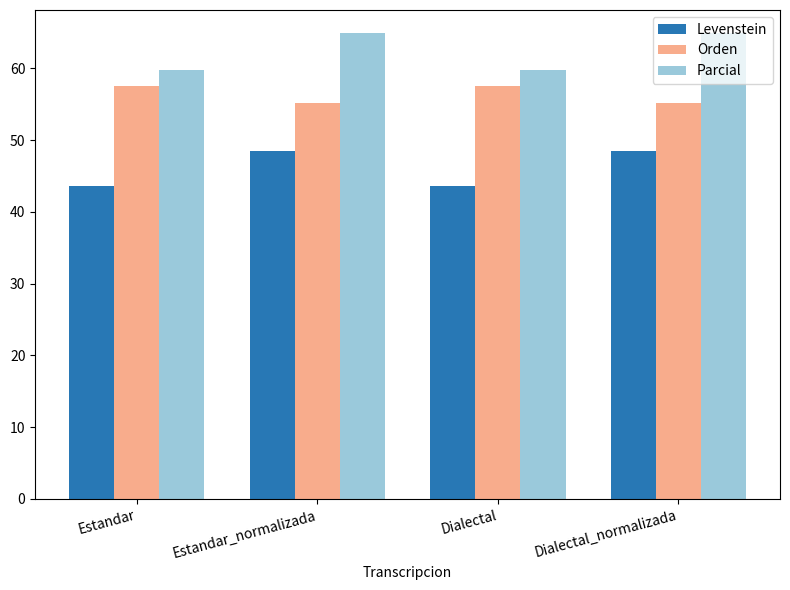

Reading right to left, list all the values displayed in this chart.

Levenstein: Dialectal_normalizada=48.6	Dialectal=43.7	Estandar_normalizada=48.6	Estandar=43.7
Orden: Dialectal_normalizada=55.2	Dialectal=57.6	Estandar_normalizada=55.2	Estandar=57.6
Parcial: Dialectal_normalizada=64.9	Dialectal=59.7	Estandar_normalizada=64.9	Estandar=59.7